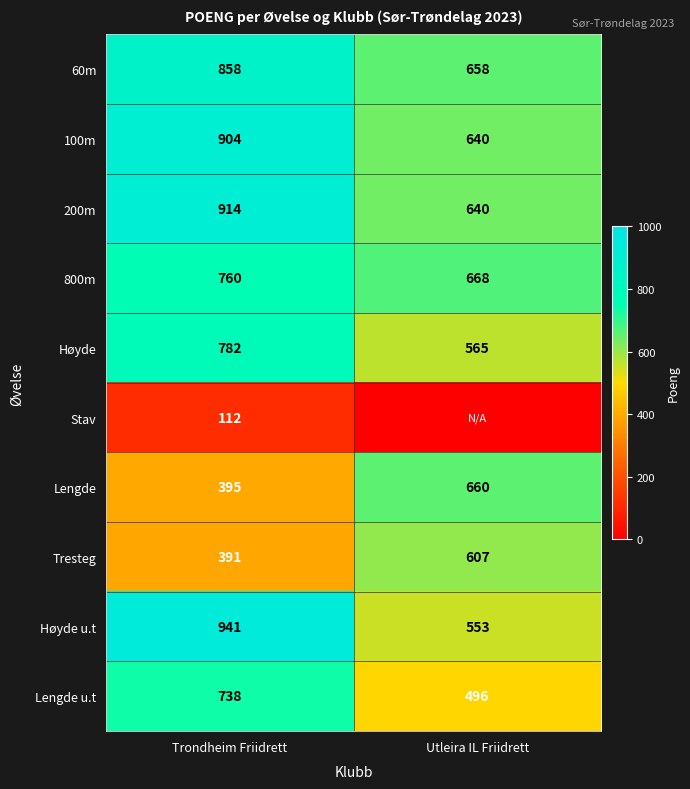

Is the value of Tresteg at Utleira IL Friidrett greater than the value of 100m at Utleira IL Friidrett?

No